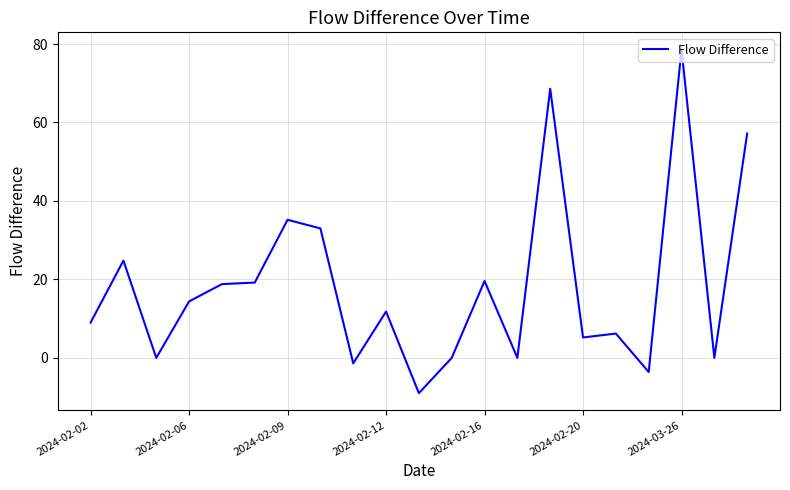

What is the greatest value displayed?

78.6